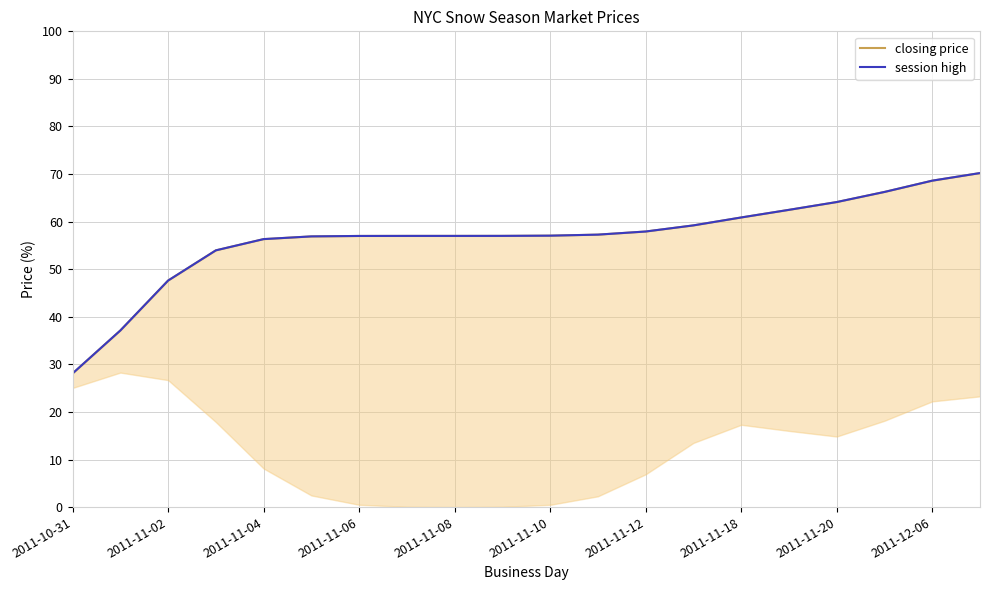

Which series has the widest spread of values?

closing price